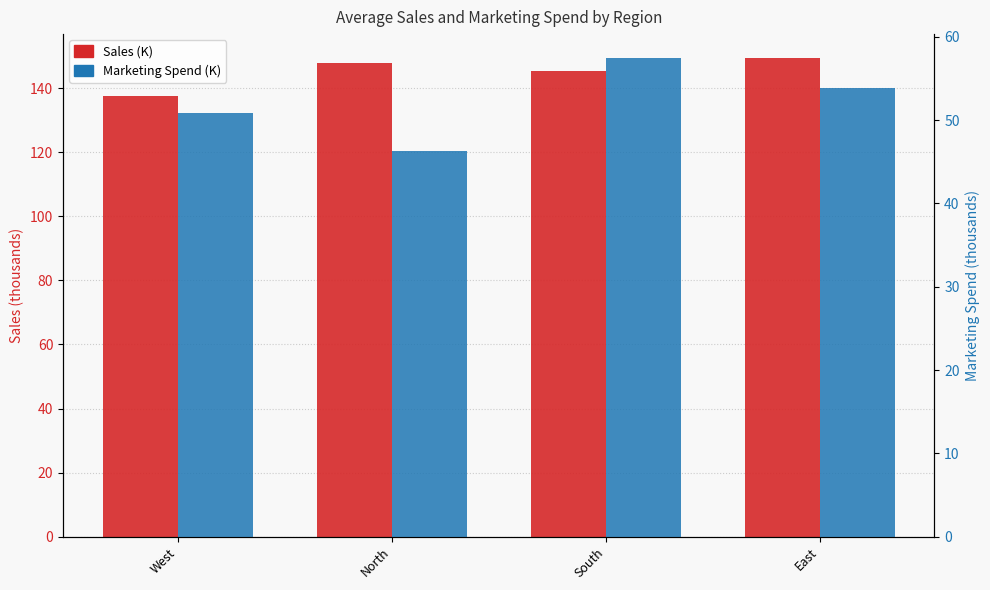

What is the sum of all Sales (K) values?

580.7